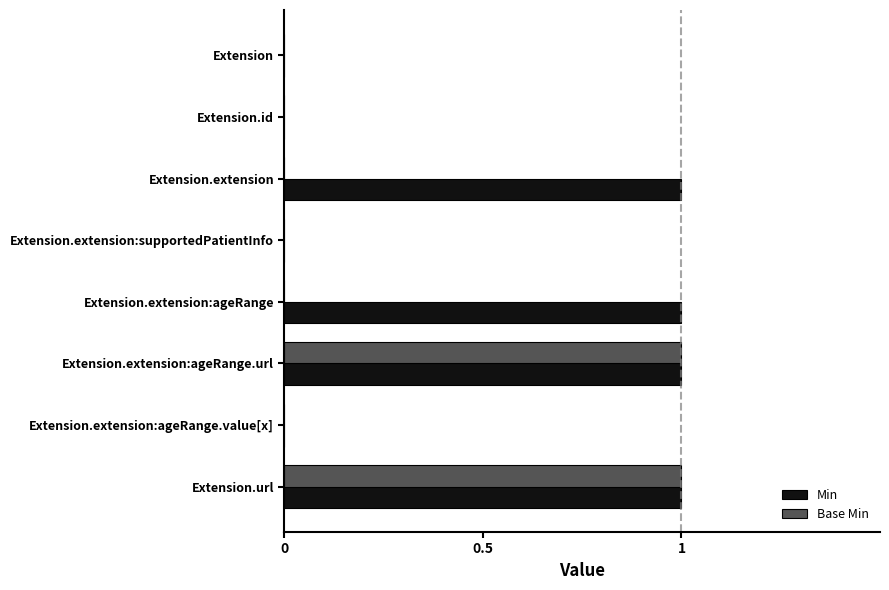

The value of Base Min at Extension.extension is 0. True or false?

True